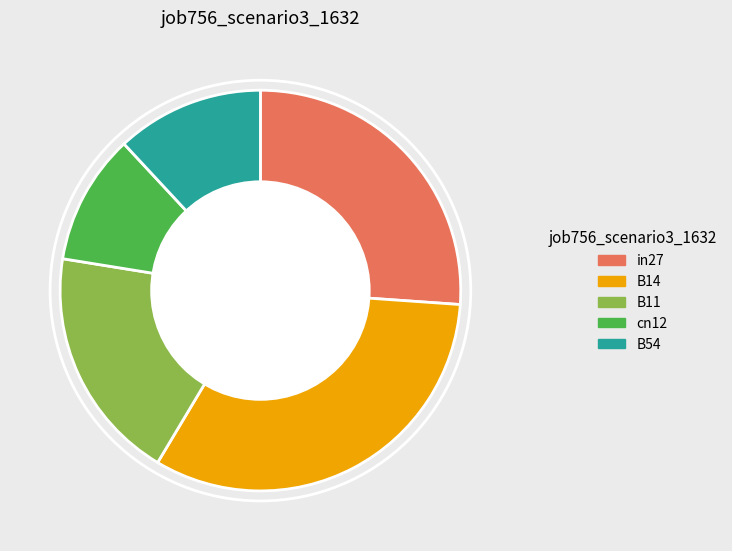

Is it true that B14 is 40% of the pie?

False